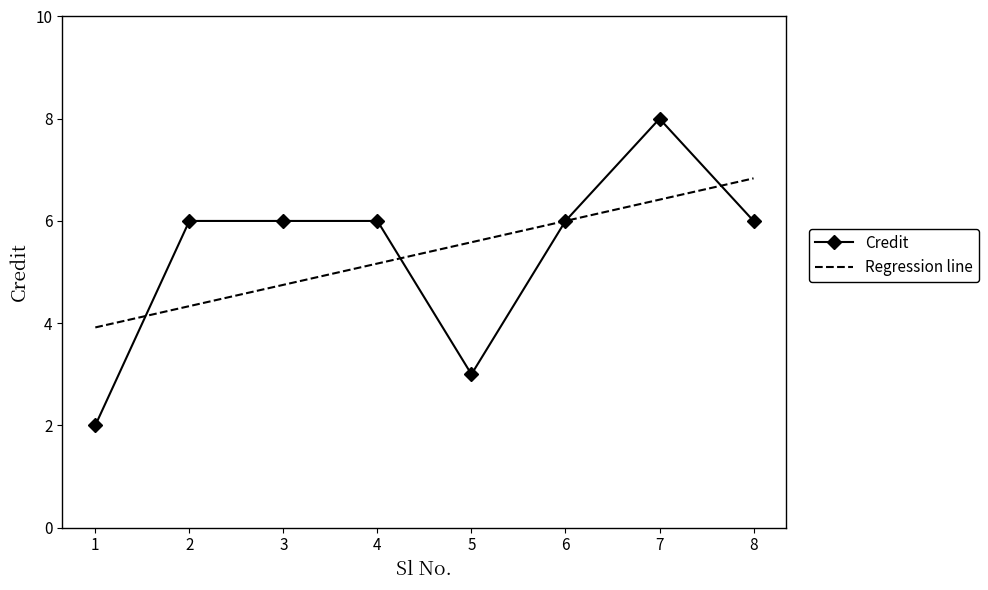

The Regression line series shows 5.2 at 4. True or false?

True